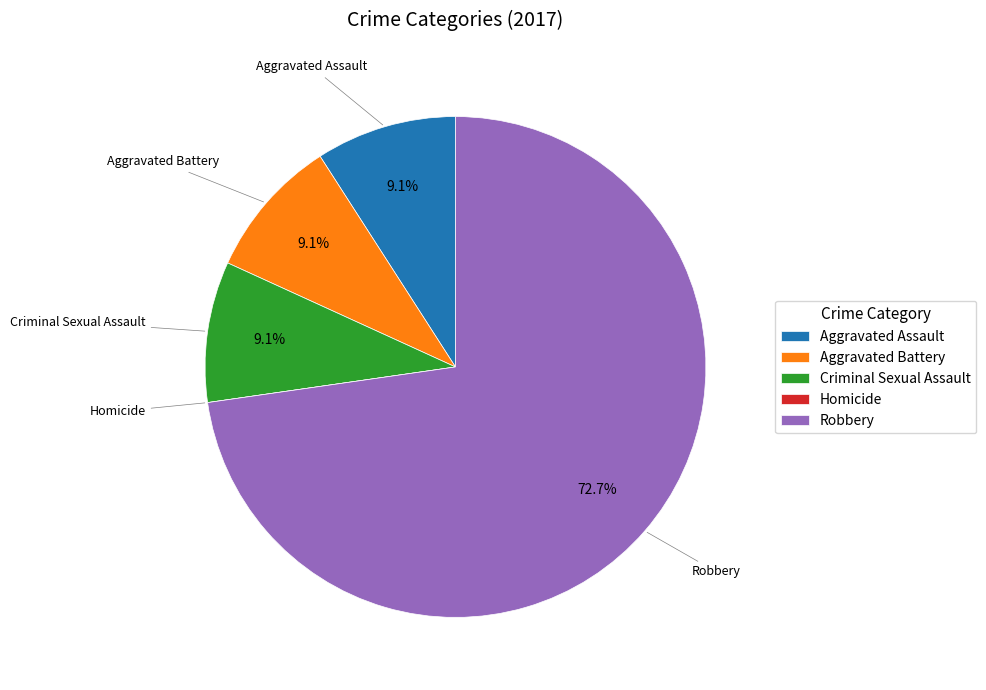

Approximately how many times larger is the value at Robbery compared to Criminal Sexual Assault?

8.0